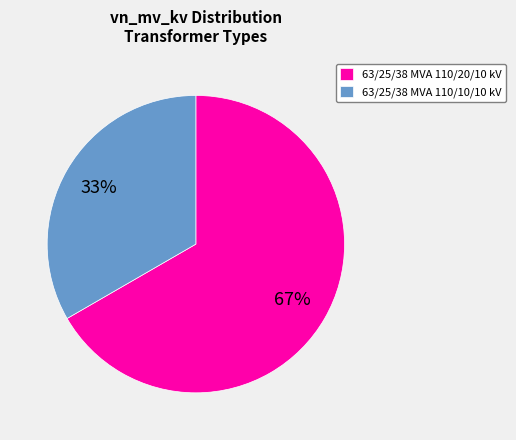

Is it true that 63/25/38 MVA 110/10/10 kV is 33% of the pie?

True